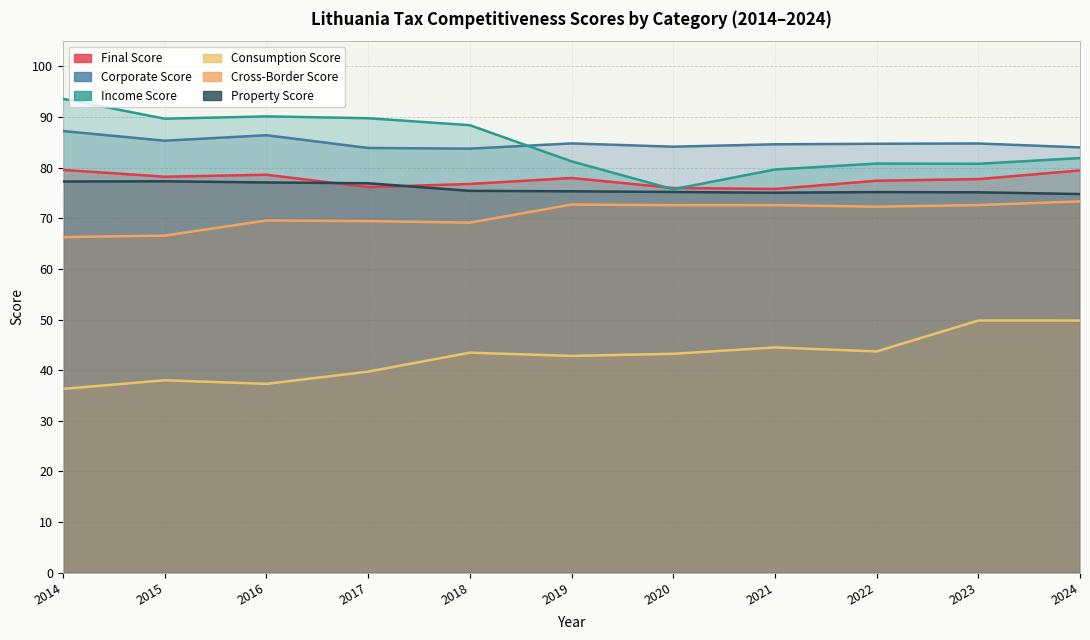

How many data points in Cross-Border Score are above 72?

6